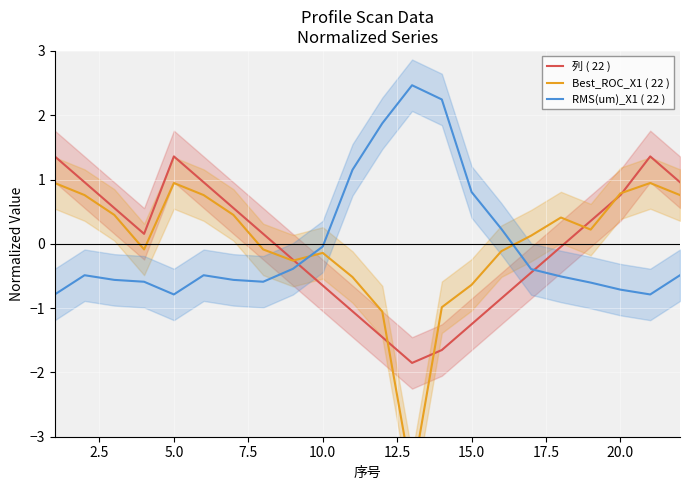

What is the maximum value for 列 ( 22 )?

1.4